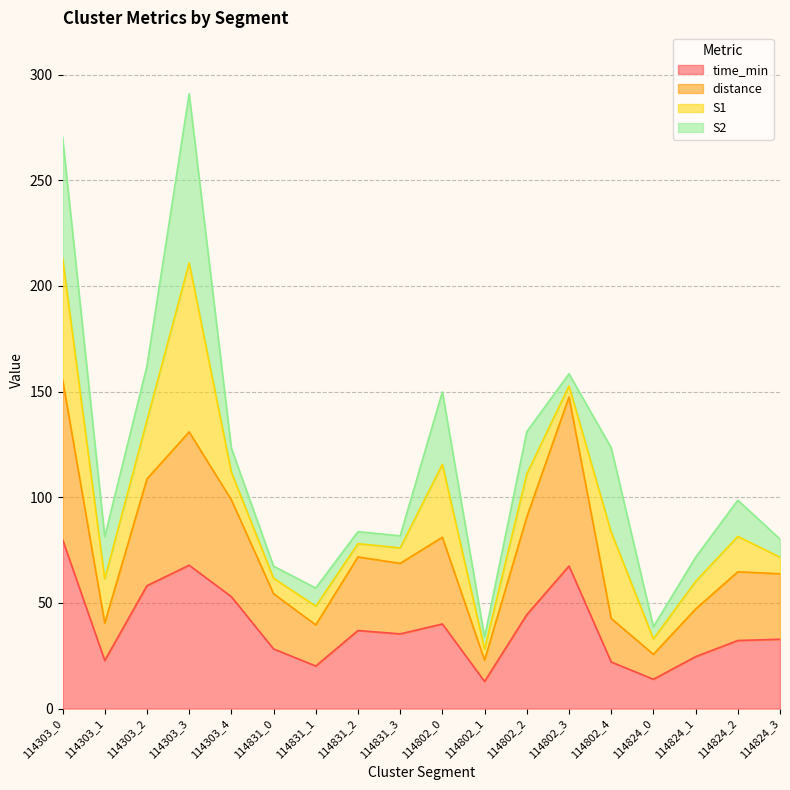

At which label does time_min reach its peak?

114303_0